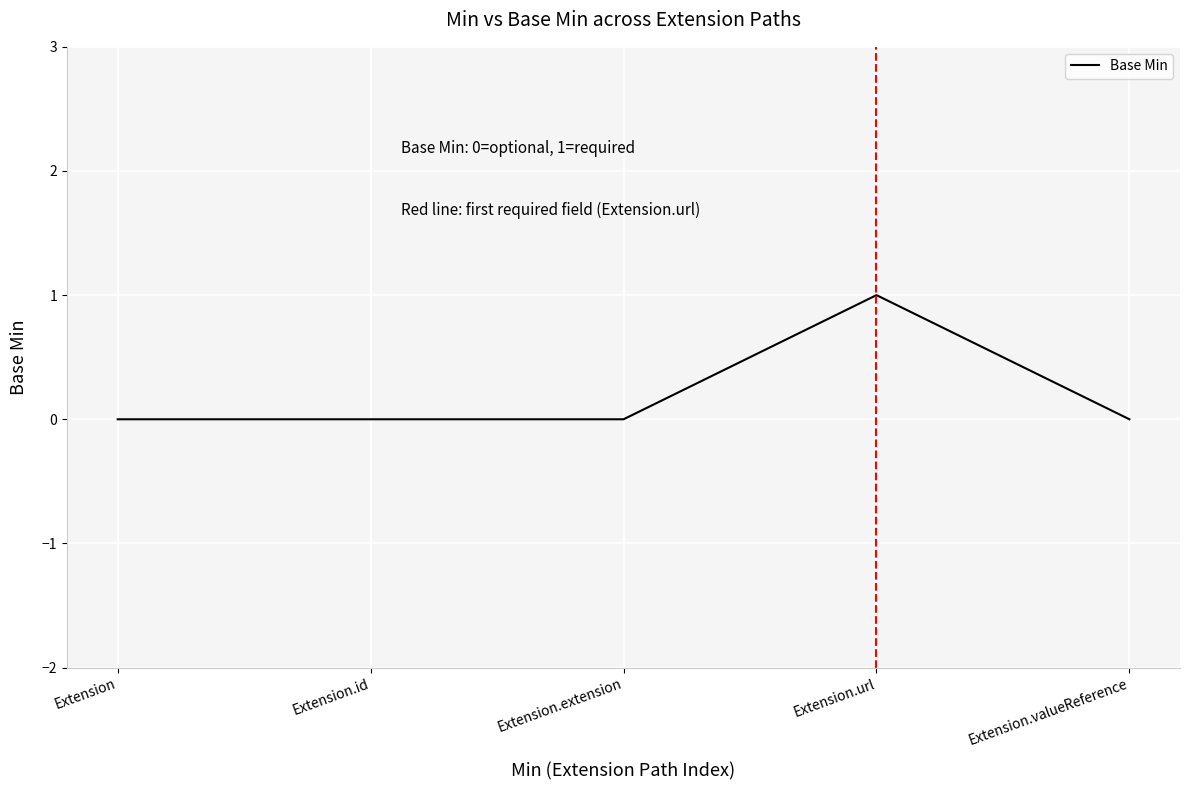

True or false: there are more than 0 points higher than both neighbors.

True